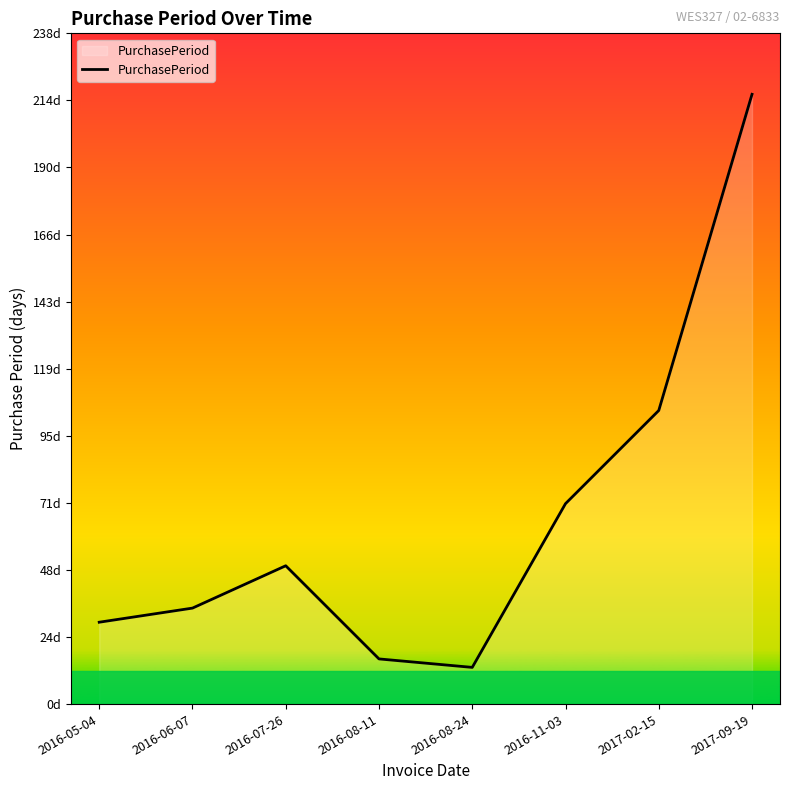

At which category does the data reach its first local peak?

2016-07-26